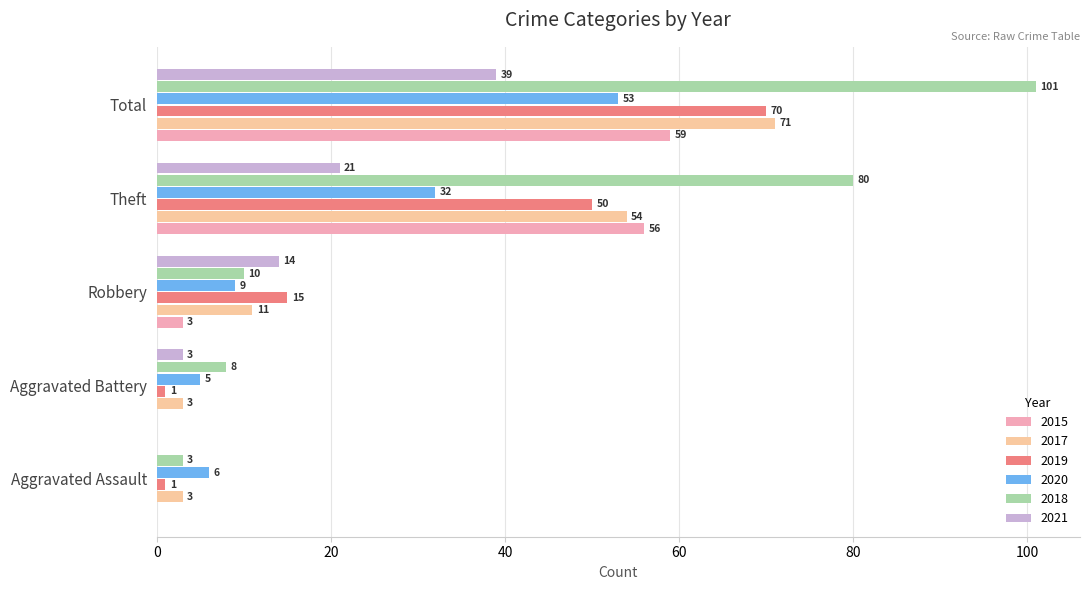

True or false: 2020 has a value of 16 at Theft.

False